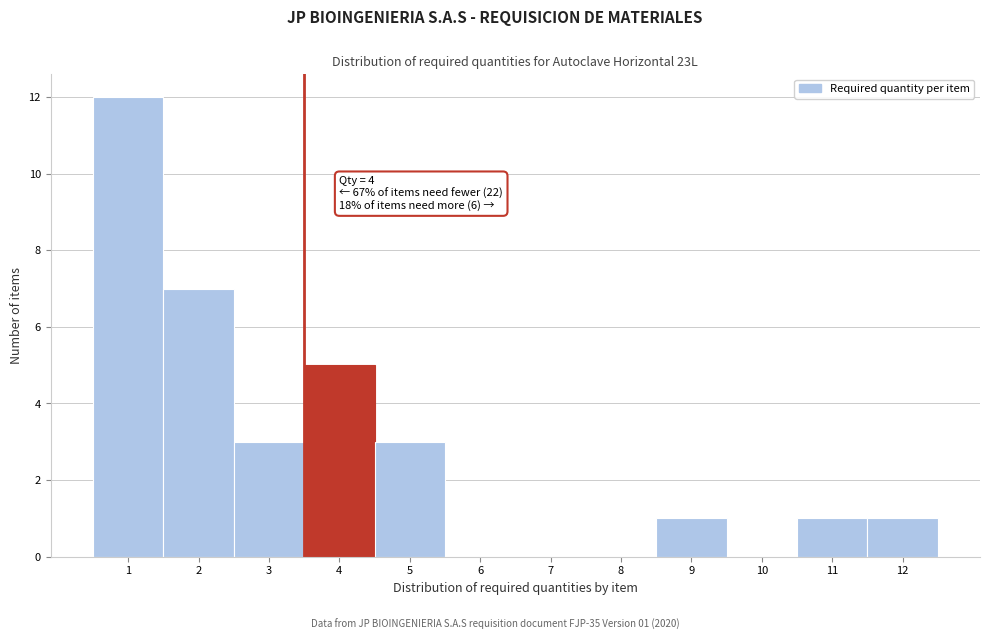

Reading left to right, transcribe all the data shown in this chart.

1=12	2=7	3=3	4=5	5=3	6=0	7=0	8=0	9=1	10=0	11=1	12=1